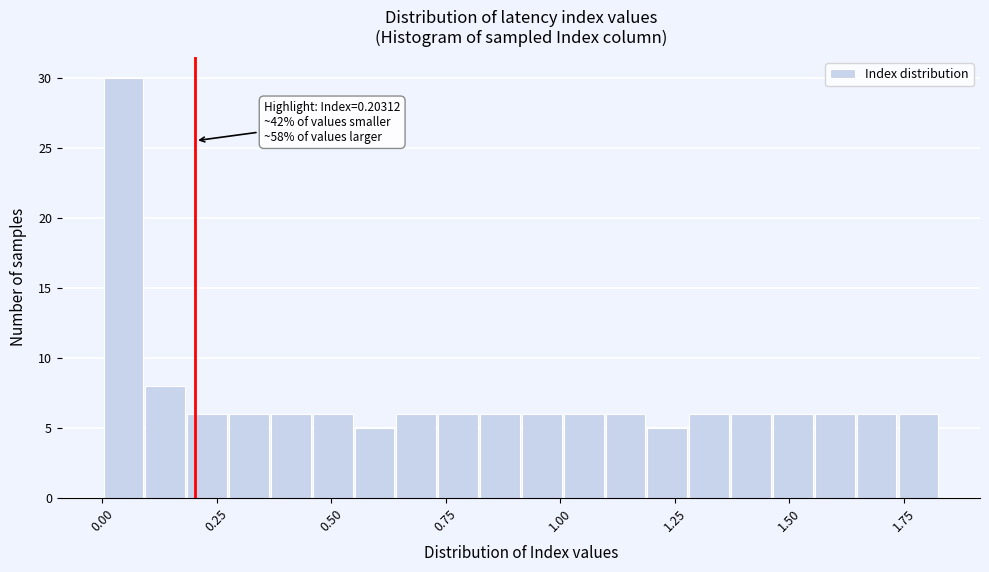

Around what value on the x-axis is the tallest bar? Give the approximate position of its centre, as read against the axis.

0.05